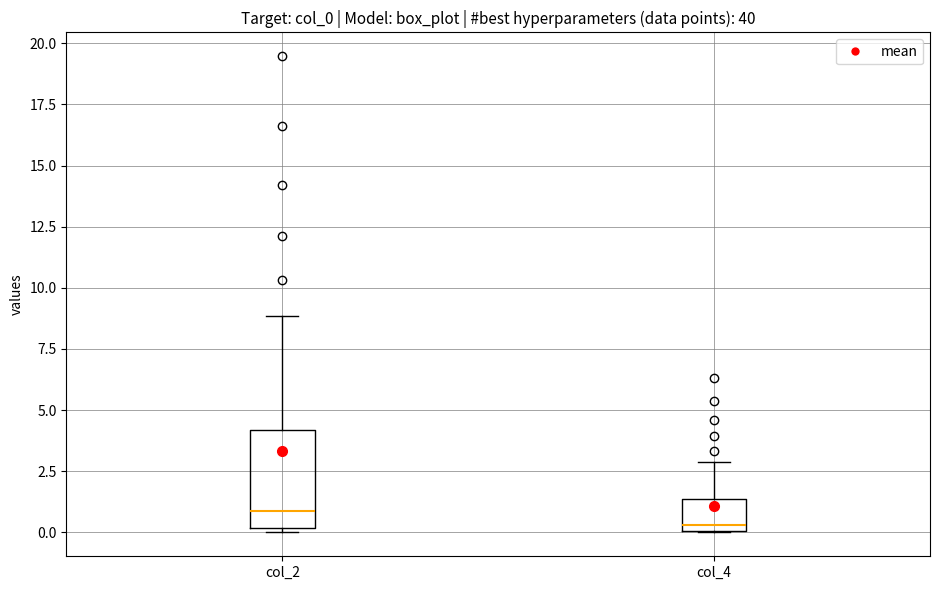

Comparing the boxes themselves (not the whiskers), which one is the tallest?

col_2